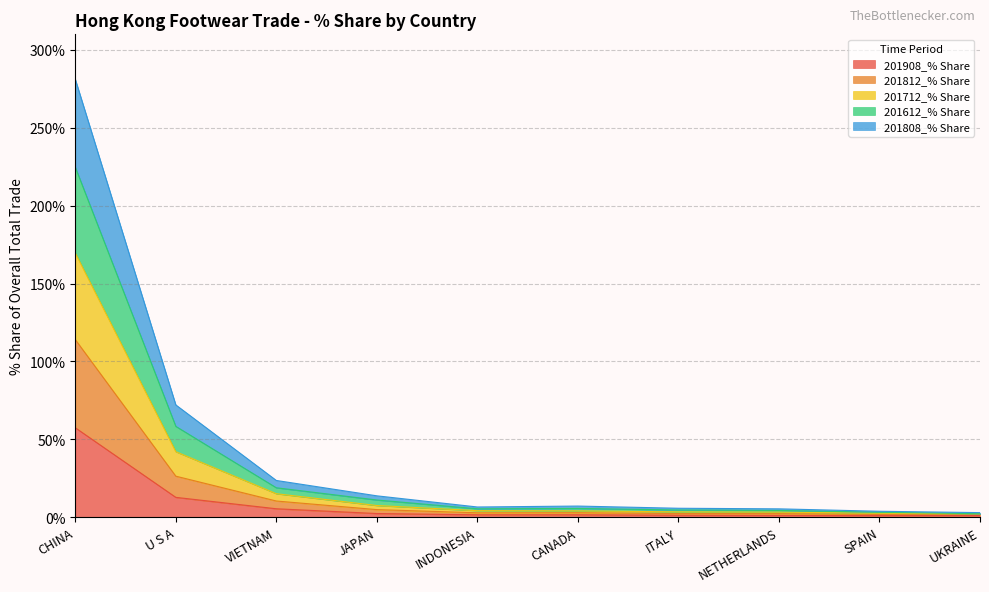

At which label does 201908_% Share reach its peak?

CHINA